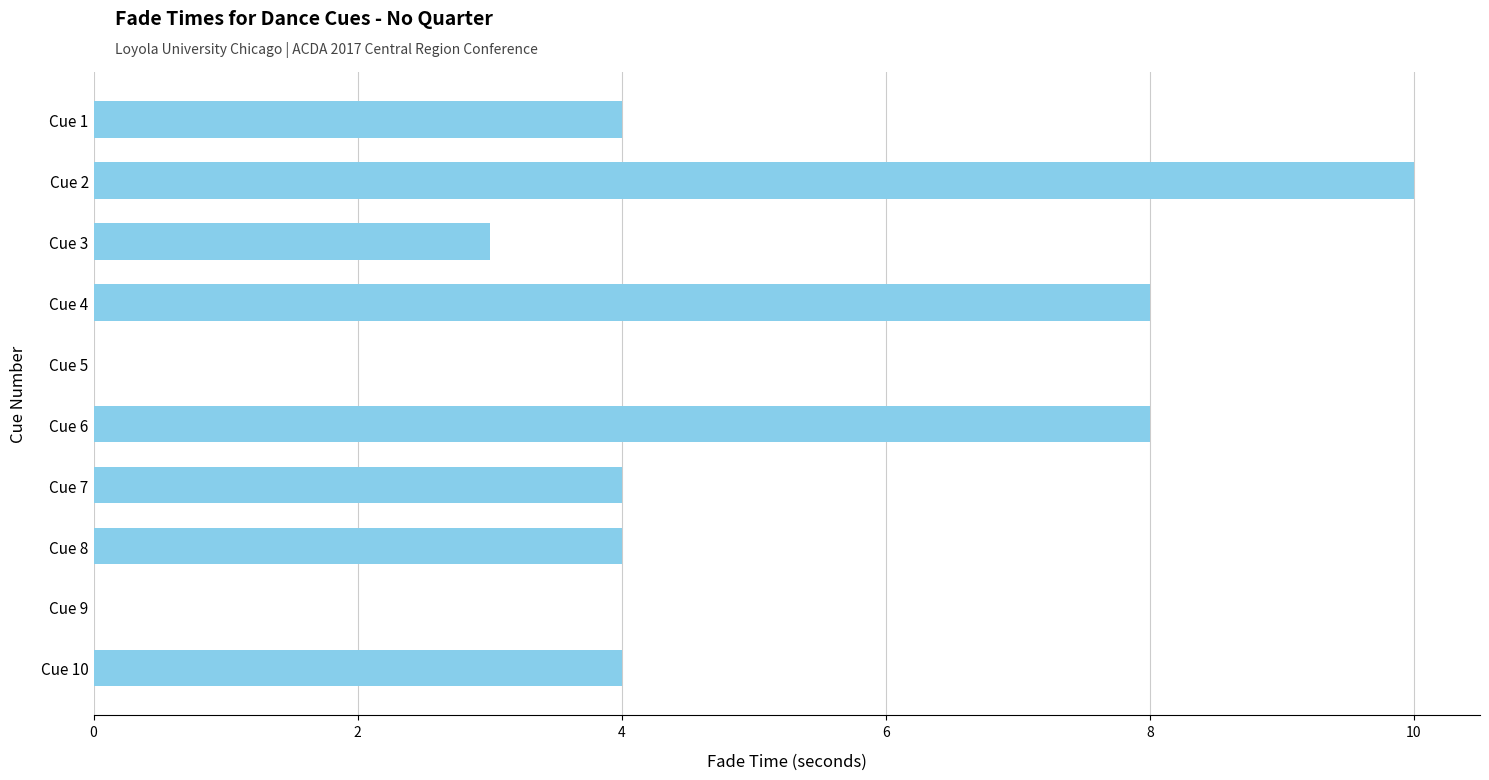

At which category does the chart reach its peak across all series?

Cue 2